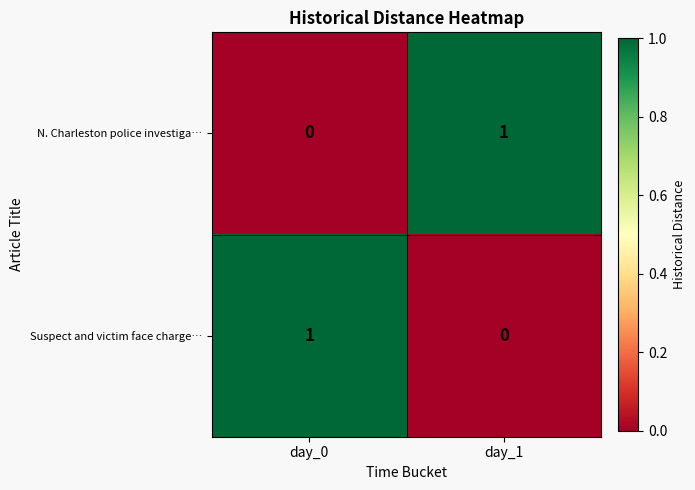

Reading left to right, transcribe all the data shown in this chart.

N. Charleston police investiga…: day_0=0	day_1=1
Suspect and victim face charge…: day_0=1	day_1=0